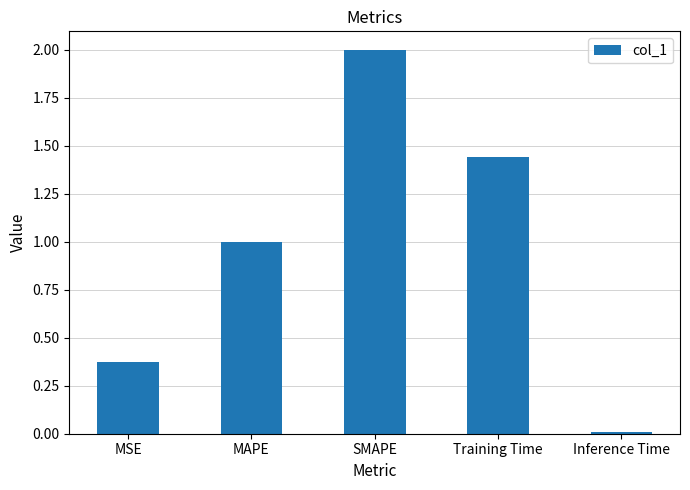

Are the bars horizontal?

No